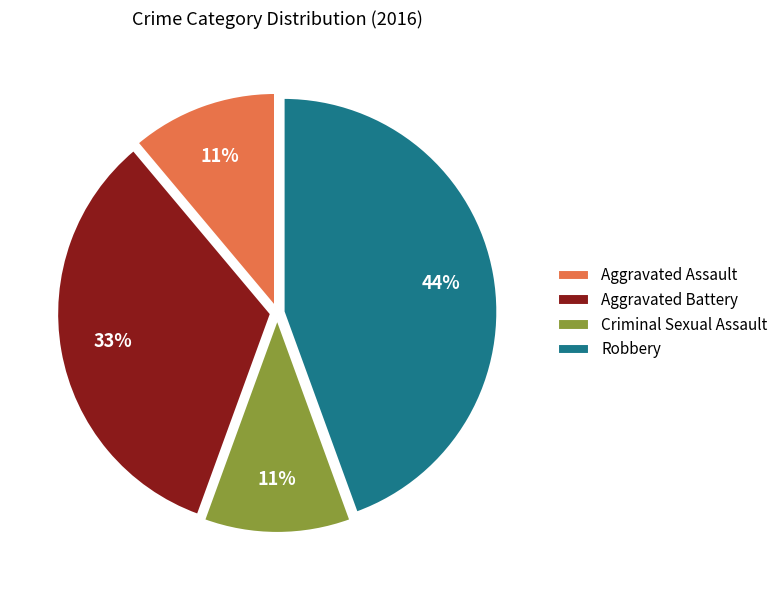

Which slice is the largest?

Robbery